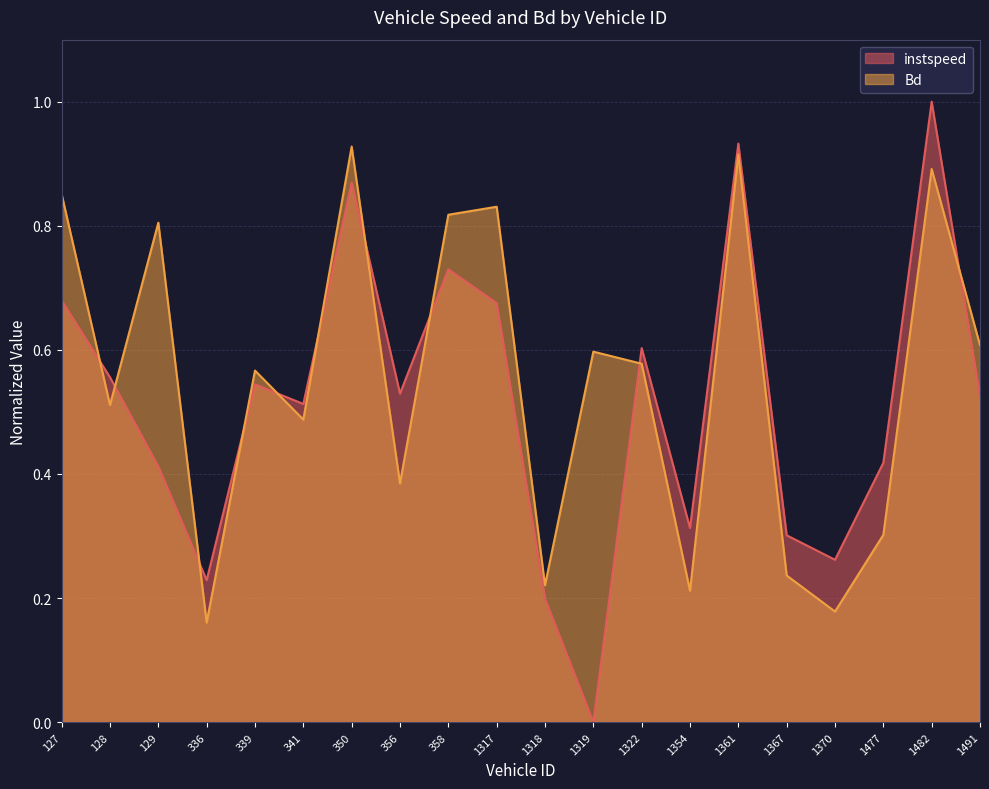

Between 1354 and 1370, which series saw the biggest shift?

instspeed